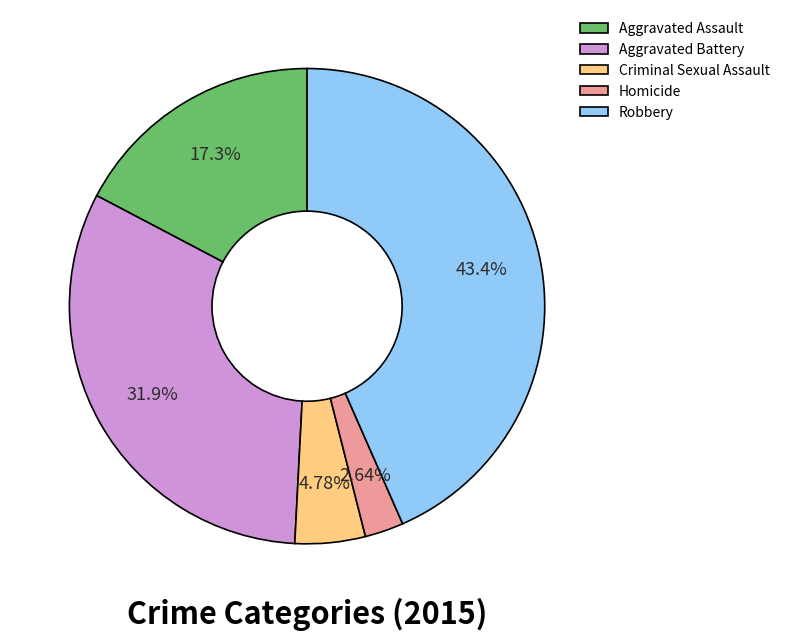

What is the smallest slice in the pie chart?

Homicide